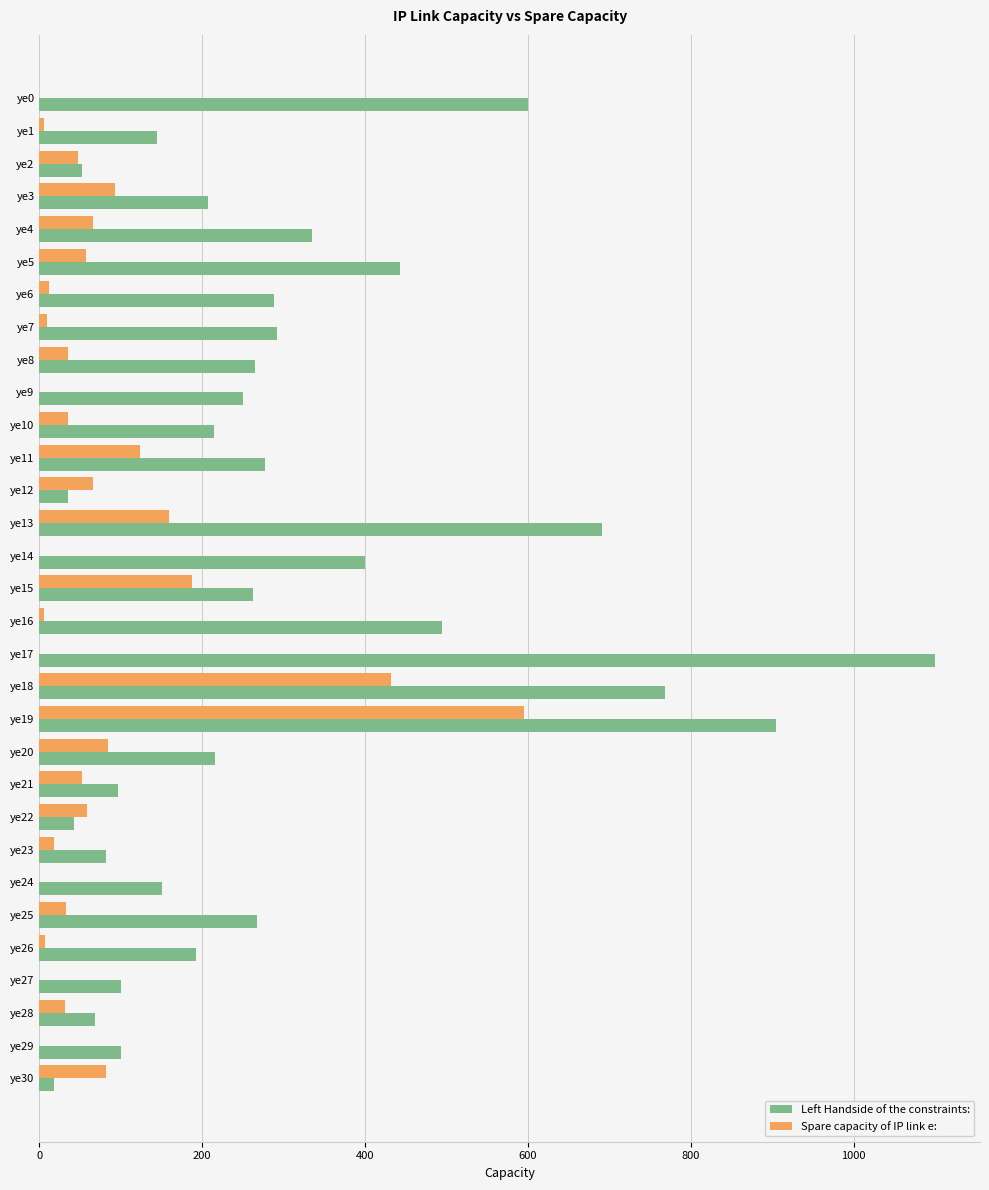

Which category has the highest value across all series?

ye17